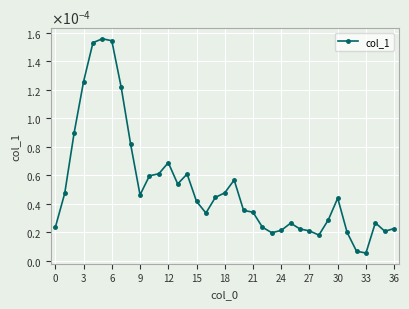

Is this an area chart (filled region under the line)?

No